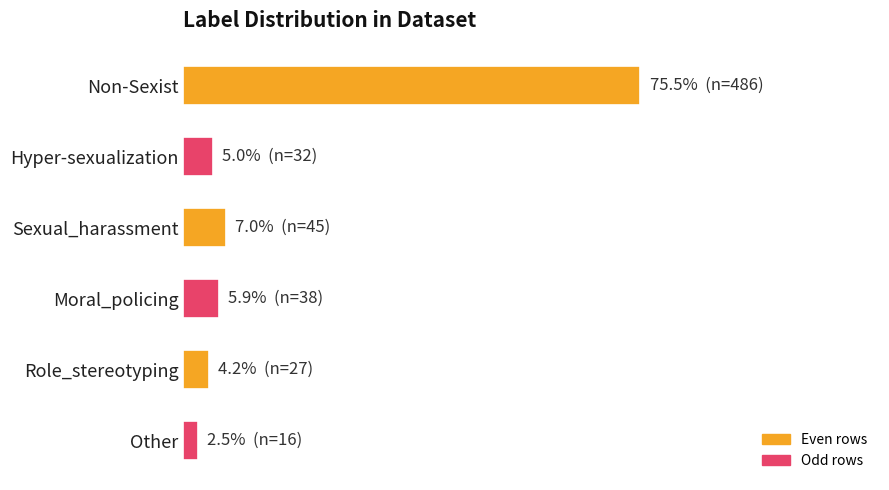

Are the bars horizontal?

Yes